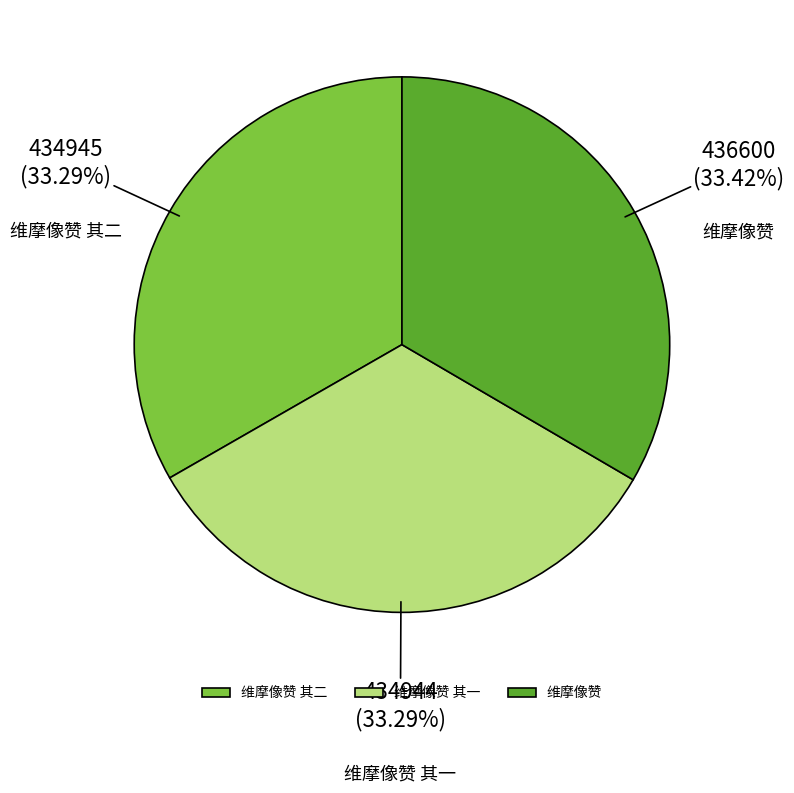

To the nearest percent, what portion does 维摩像赞 represent?

33%